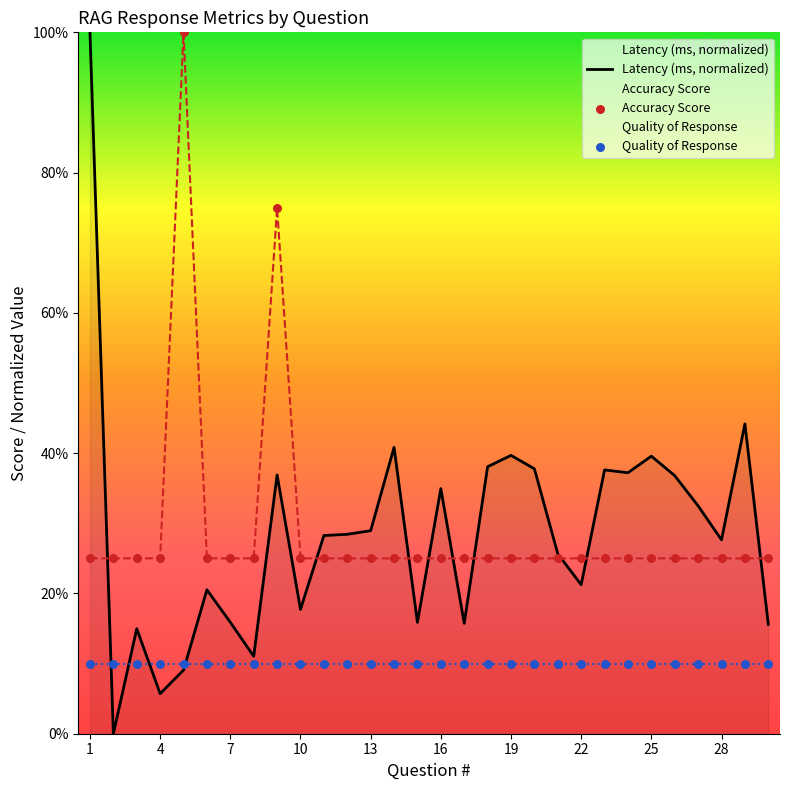

At how many categories does at least one series exceed 89?

2